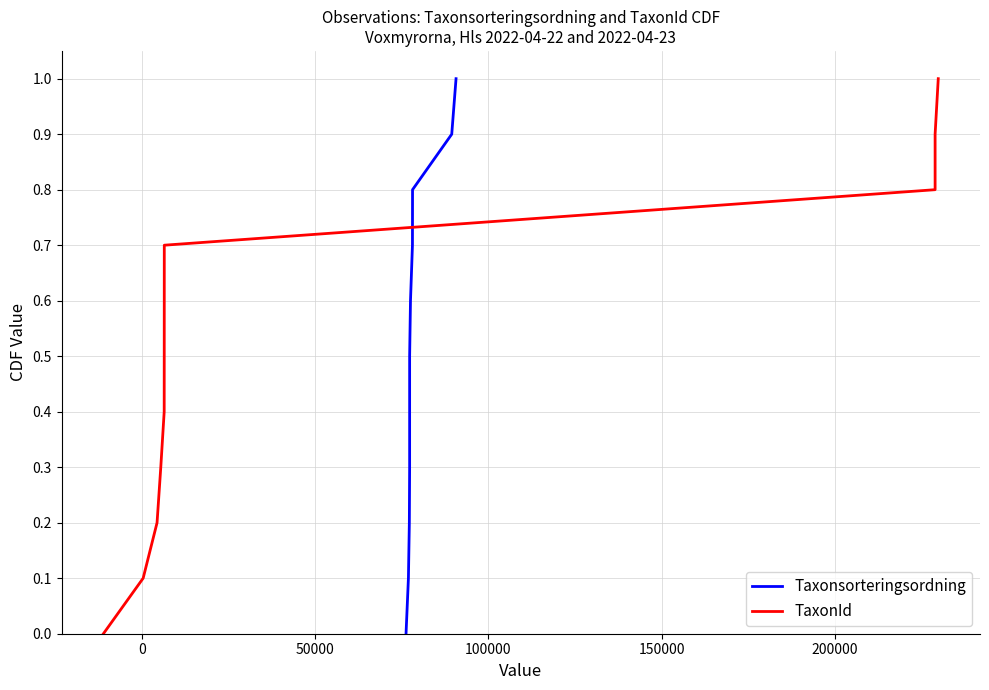

How many positive values does the Taxonsorteringsordning series have?

10